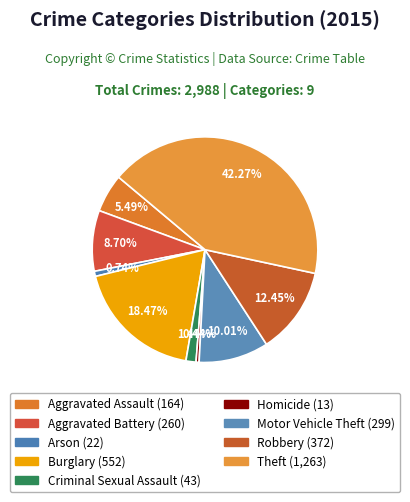

The Aggravated Assault slice represents 14% of the pie. True or false?

False